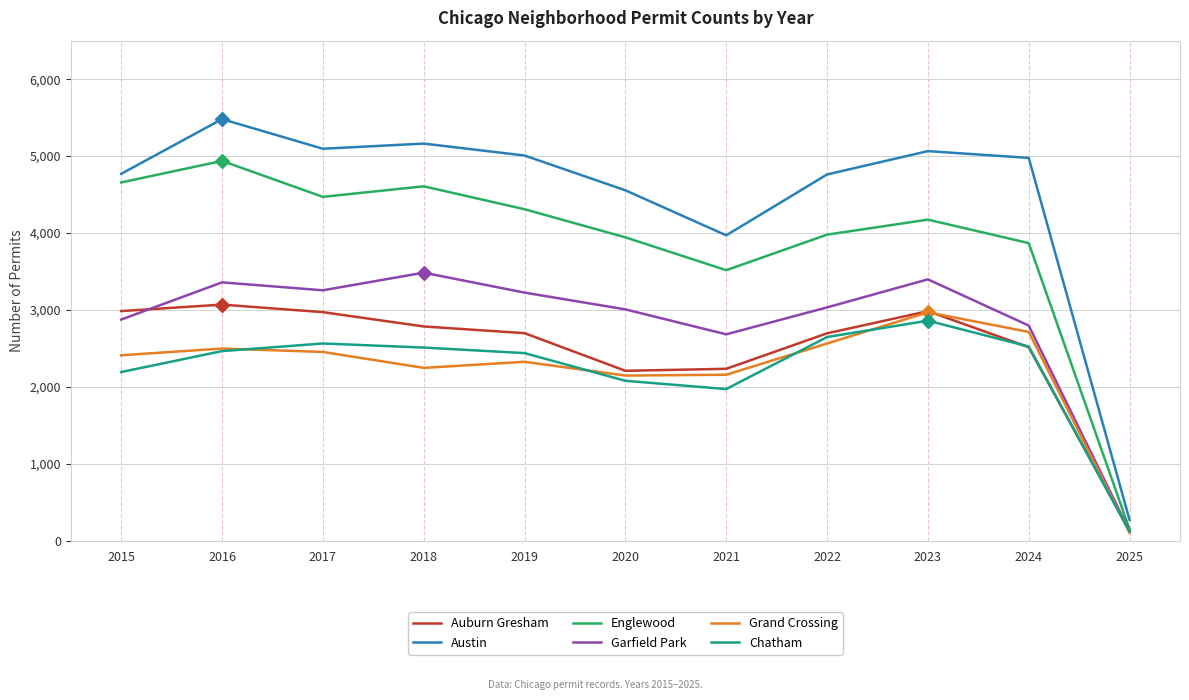

The value of Chatham at 2020 is 2081. True or false?

True